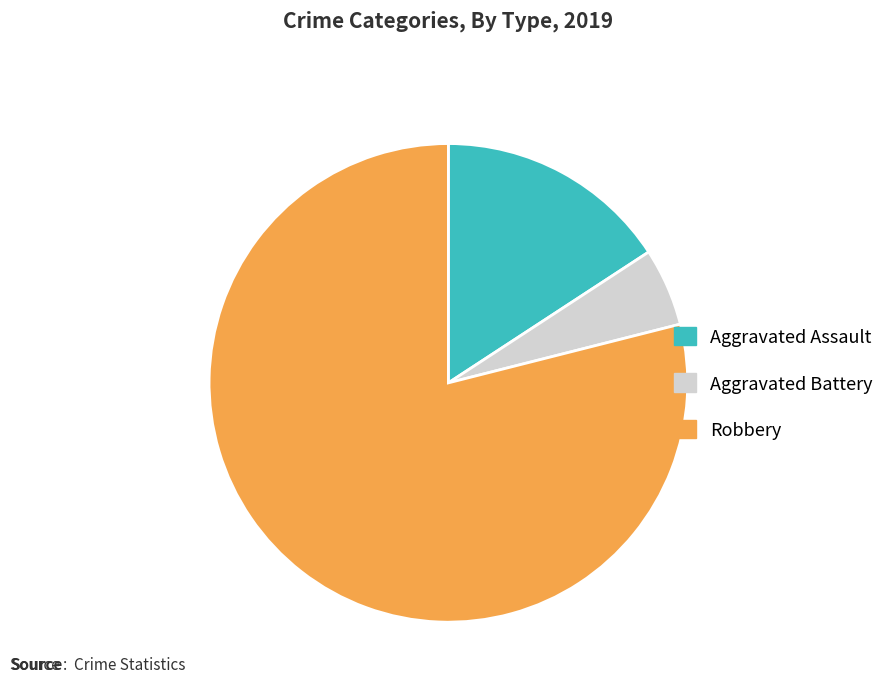

How many slices are in this pie chart?

3